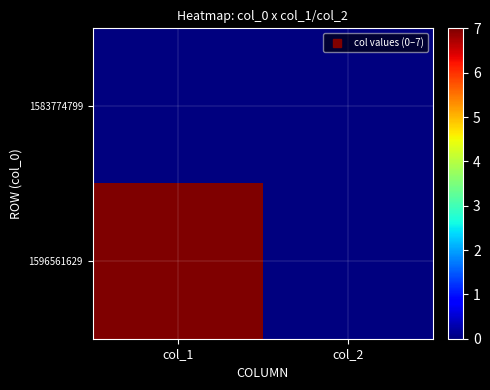

Which category has the highest value across all series?

col_1